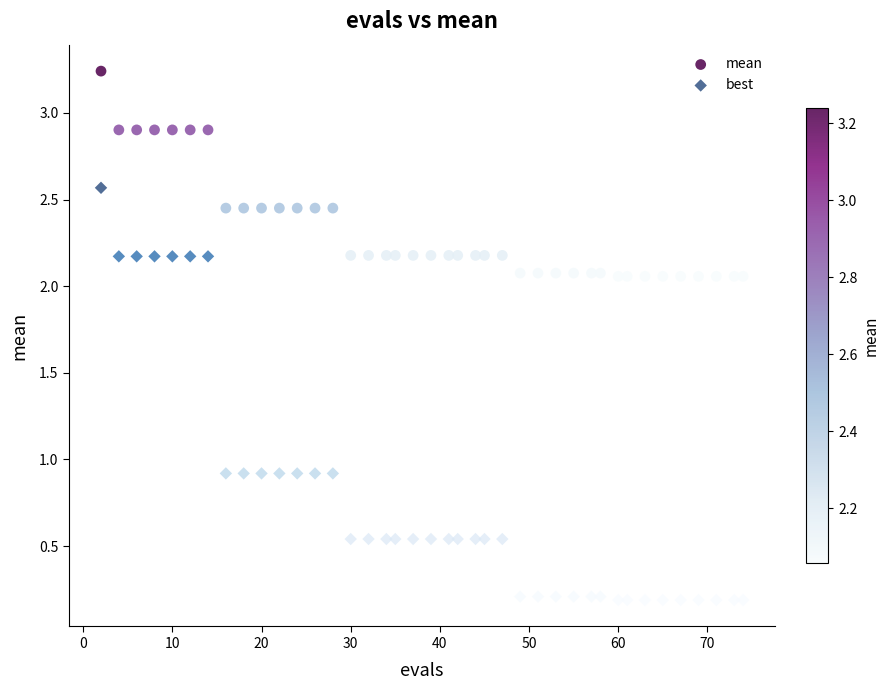

Across all data points, what is the range of Y values (max minus min)?

3.1